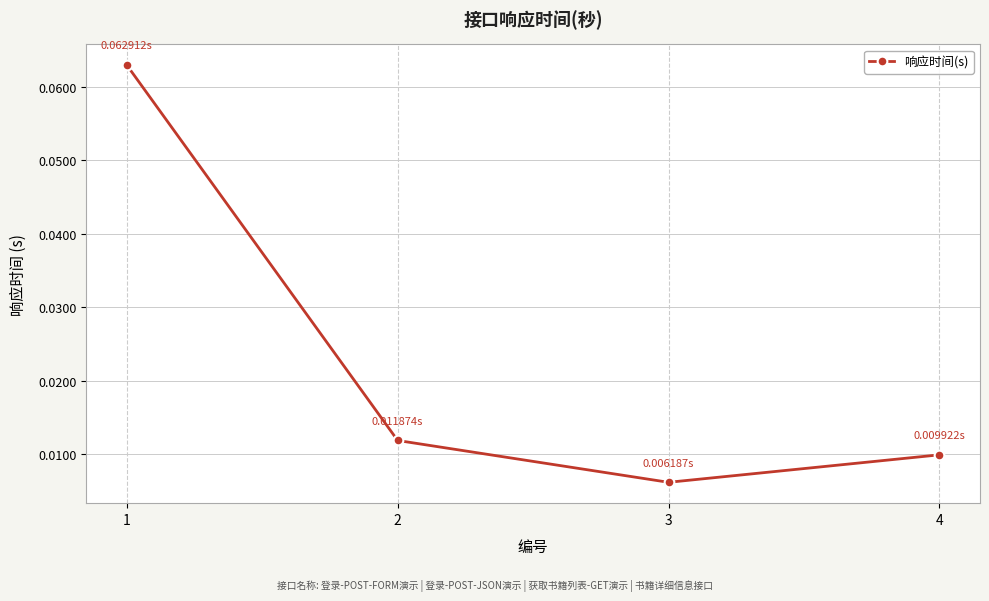

List the labels in order of value, largest first.

1, 2, 4, 3